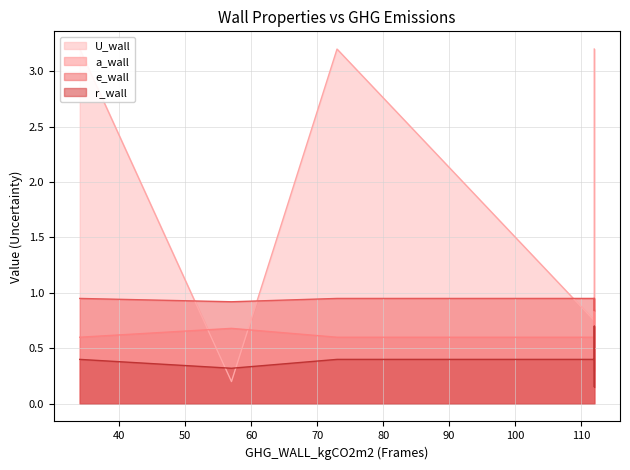

How many times do r_wall and a_wall cross each other?

2